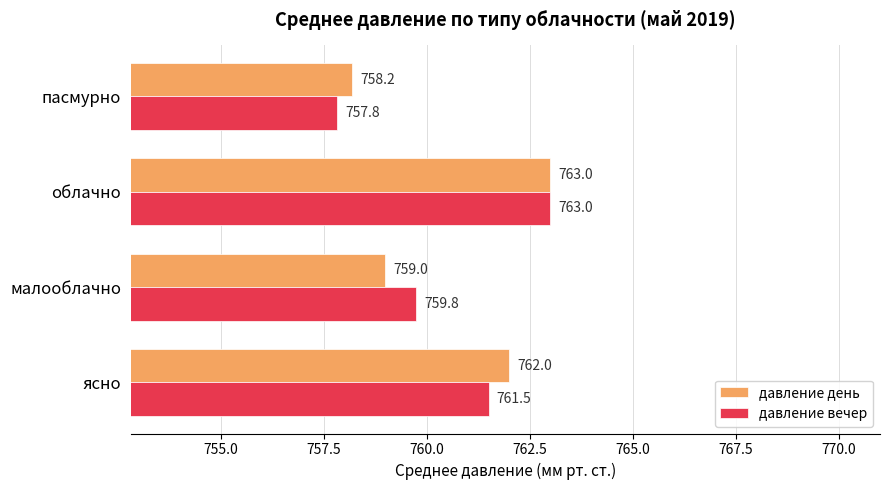

What are all the series names shown in the legend?

давление день, давление вечер